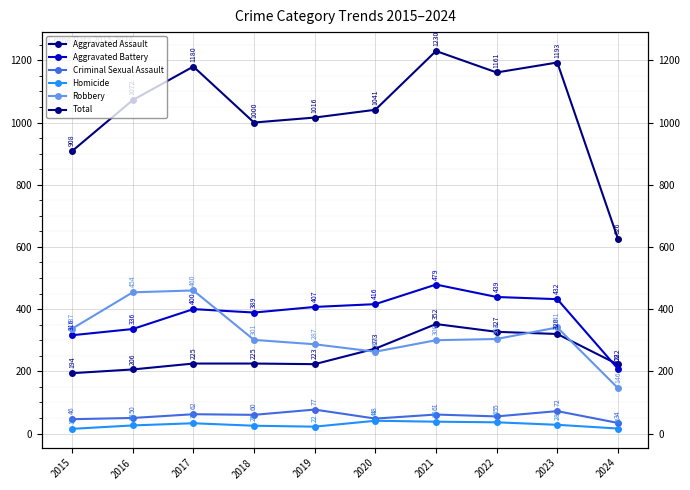

Reading left to right, what are all the values shown in this chart?

Aggravated Assault: 2015=194	2016=206	2017=225	2018=225	2019=223	2020=273	2021=352	2022=327	2023=320	2024=222
Aggravated Battery: 2015=316	2016=336	2017=400	2018=389	2019=407	2020=416	2021=479	2022=439	2023=432	2024=208
Criminal Sexual Assault: 2015=46	2016=50	2017=62	2018=60	2019=77	2020=48	2021=61	2022=55	2023=72	2024=34
Homicide: 2015=15	2016=26	2017=33	2018=25	2019=22	2020=41	2021=38	2022=36	2023=28	2024=16
Robbery: 2015=337	2016=454	2017=460	2018=301	2019=287	2020=263	2021=300	2022=304	2023=341	2024=146
Total: 2015=908	2016=1072	2017=1180	2018=1000	2019=1016	2020=1041	2021=1230	2022=1161	2023=1193	2024=626